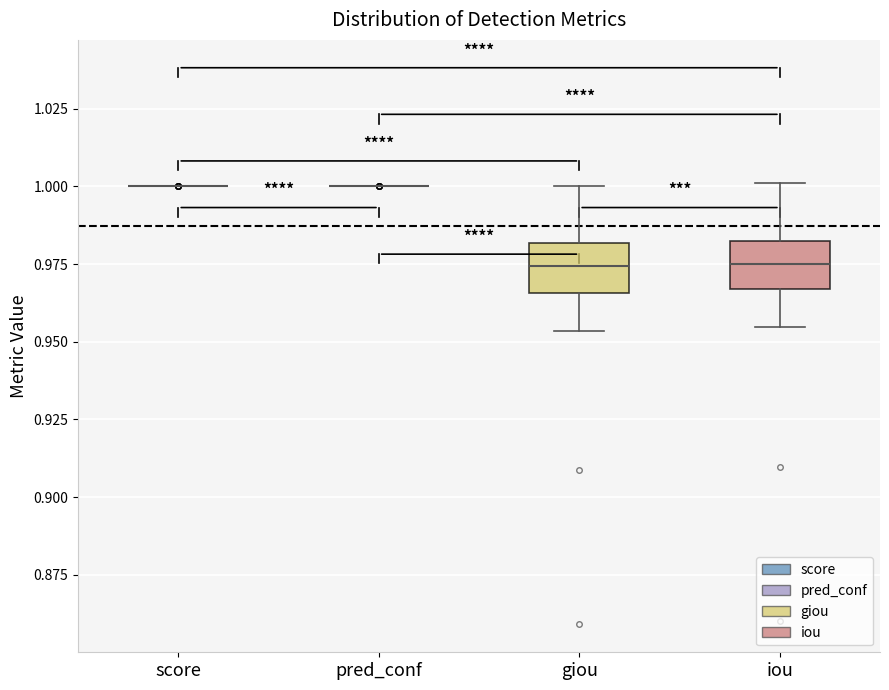

Reading left to right, transcribe this box plot: for each box, give where its median line is, the range the box spans, and where its two whiskers end, as read against the y-axis. The values are not printed on the chart, so give them approximately, as read against the axis.

score: box collapsed to a line at 1.000, whiskers 1.000 to 1.000
pred_conf: box collapsed to a line at 1.000, whiskers 1.000 to 1.000
giou: median 0.975, box 0.965 to 0.980, whiskers 0.955 to 1.000
iou: median 0.975, box 0.965 to 0.980, whiskers 0.955 to 1.000